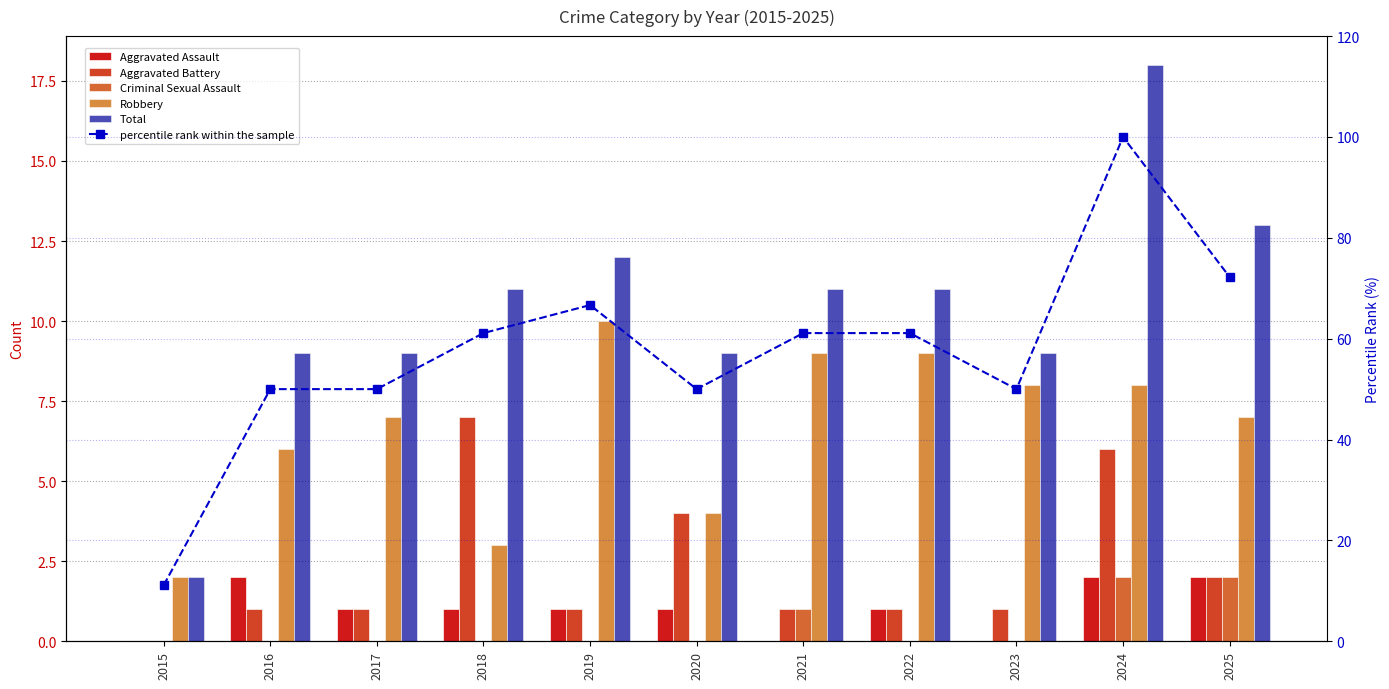

Reading left to right, list all the values displayed in this chart.

Aggravated Assault: 2015=0.0	2016=2.0	2017=1.0	2018=1.0	2019=1.0	2020=1.0	2021=0.0	2022=1.0	2023=0.0	2024=2.0	2025=2.0
Aggravated Battery: 2015=0.0	2016=1.0	2017=1.0	2018=7.0	2019=1.0	2020=4.0	2021=1.0	2022=1.0	2023=1.0	2024=6.0	2025=2.0
Criminal Sexual Assault: 2015=0.0	2016=0.0	2017=0.0	2018=0.0	2019=0.0	2020=0.0	2021=1.0	2022=0.0	2023=0.0	2024=2.0	2025=2.0
Robbery: 2015=2.0	2016=6.0	2017=7.0	2018=3.0	2019=10.0	2020=4.0	2021=9.0	2022=9.0	2023=8.0	2024=8.0	2025=7.0
Total: 2015=2.0	2016=9.0	2017=9.0	2018=11.0	2019=12.0	2020=9.0	2021=11.0	2022=11.0	2023=9.0	2024=18.0	2025=13.0
percentile rank within the sample: 2015=11.1	2016=50.0	2017=50.0	2018=61.1	2019=66.7	2020=50.0	2021=61.1	2022=61.1	2023=50.0	2024=100.0	2025=72.2